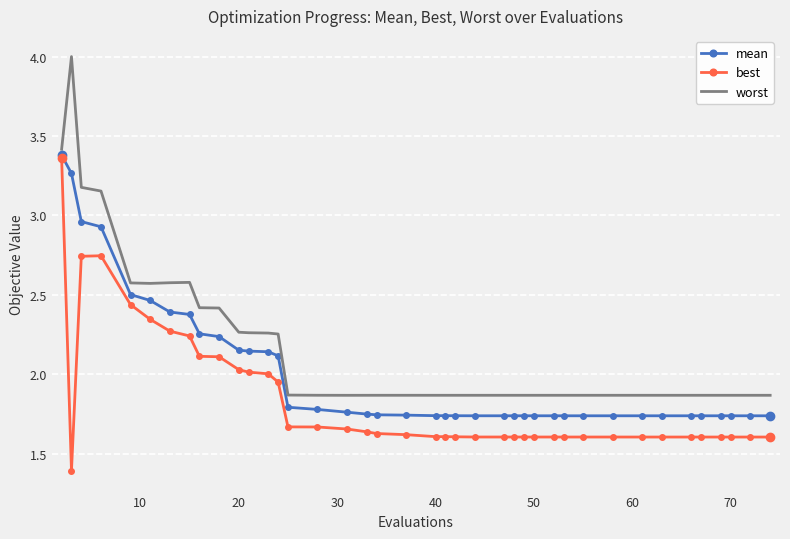

Which series has the widest spread of values?

worst